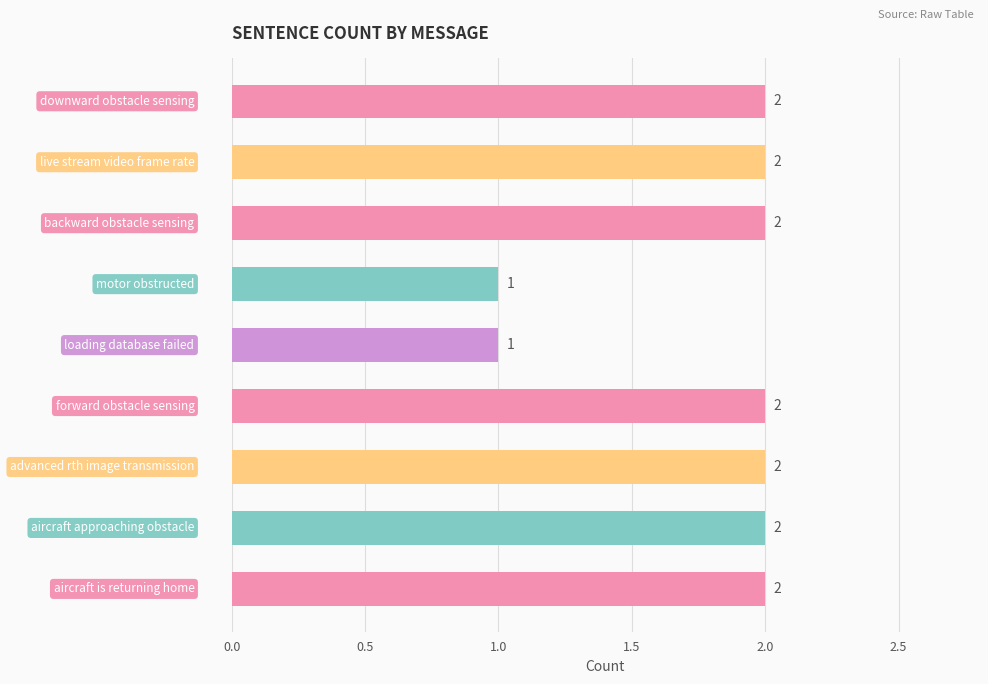

What is the value of the 5th bar from the top?

1